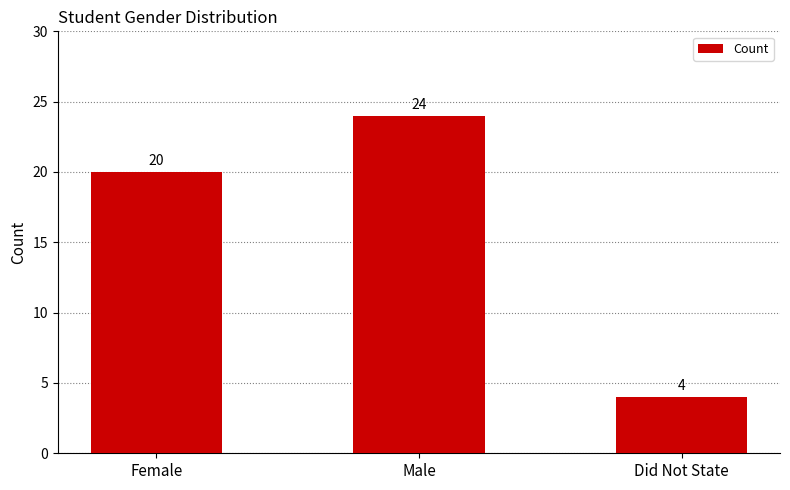

The chart shows a value of 12 at Male. True or false?

False